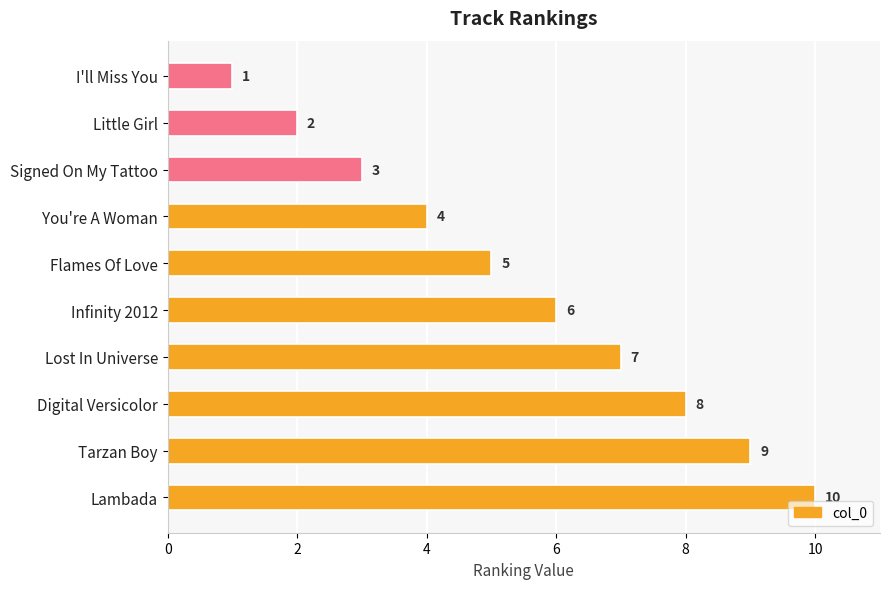

How many data points are less than 6?

5